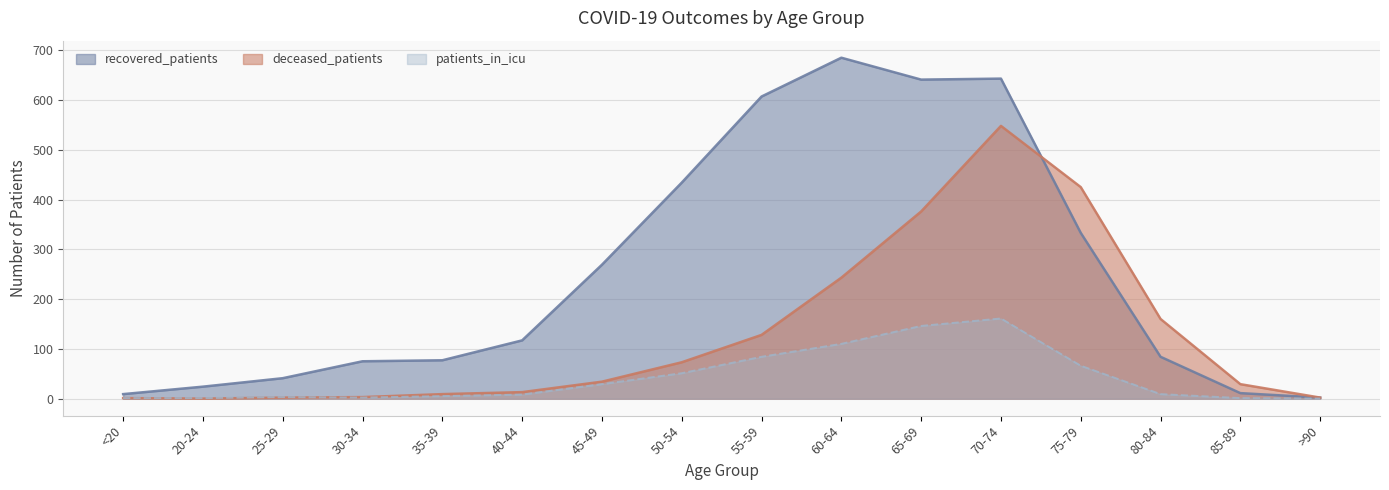

Does the chart have visible grid lines?

Yes